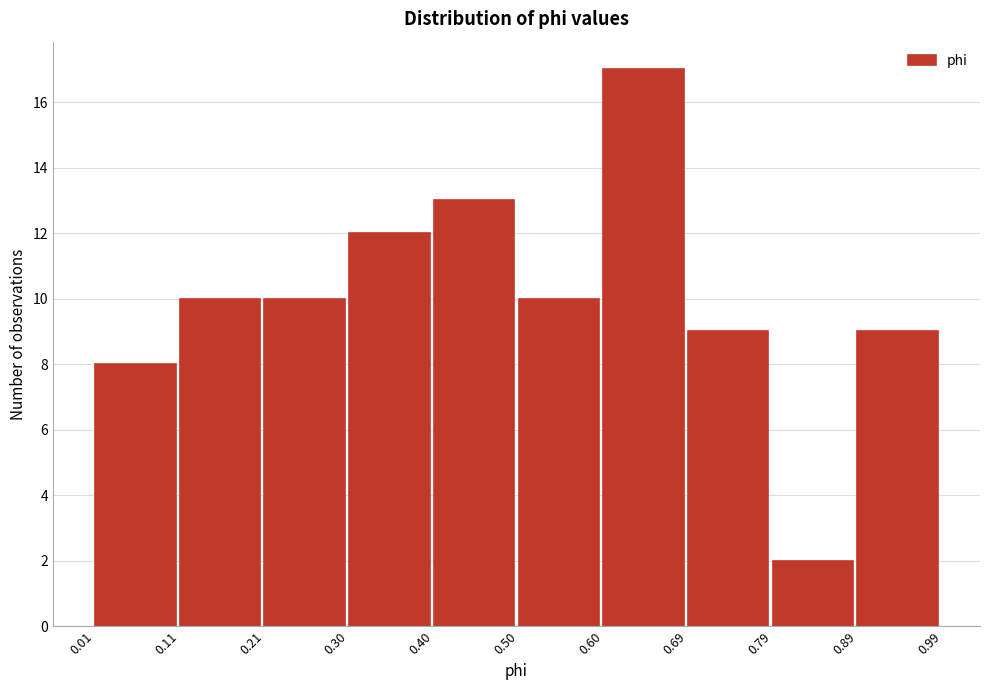

Which range on the x-axis has the tallest bar?

0.60 to 0.69